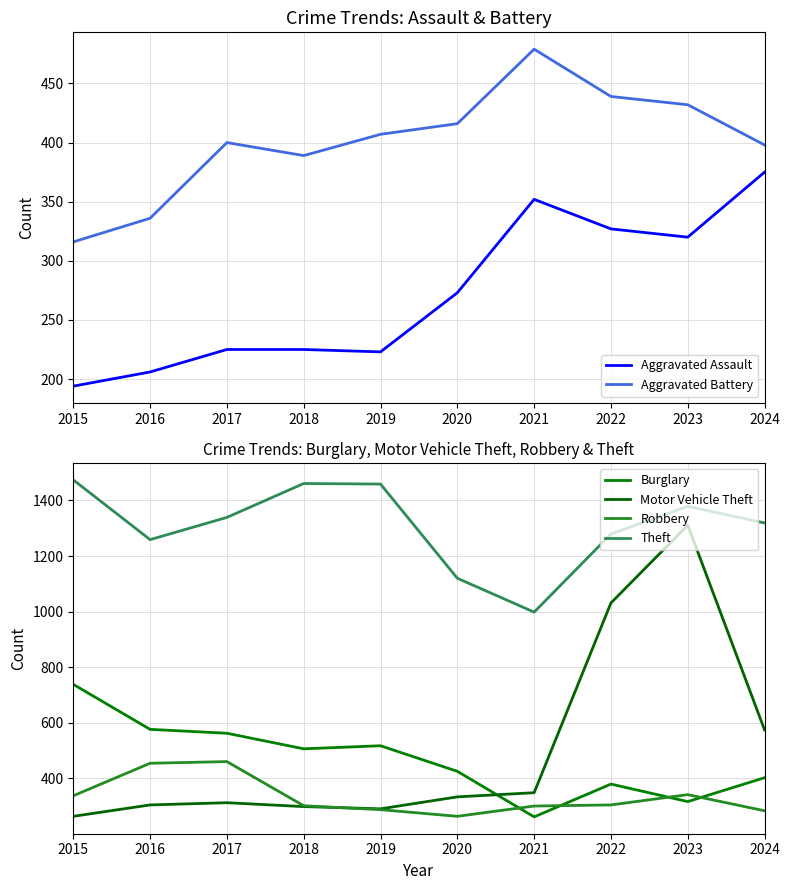

What is the lowest value of the Aggravated Battery series?

316